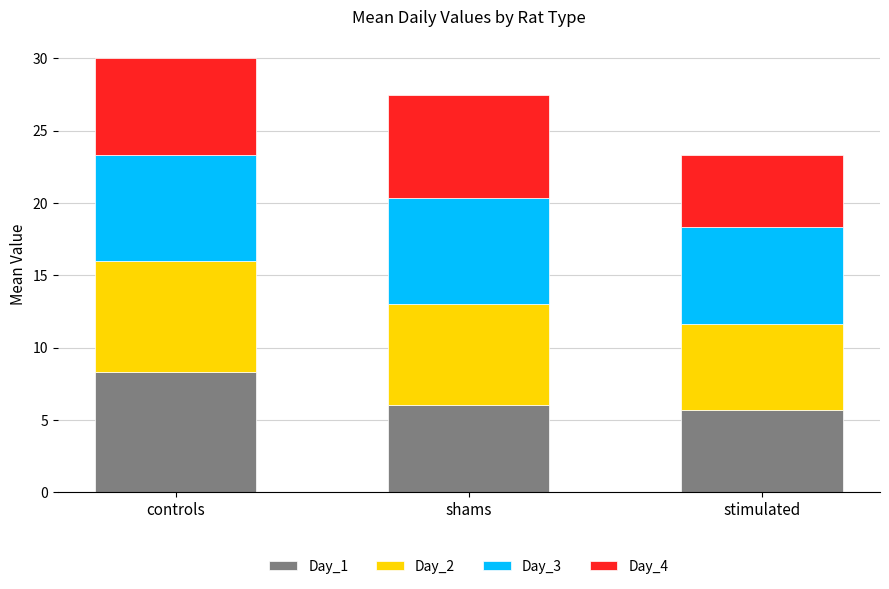

What is the sum of all Day_1 values?

20.0